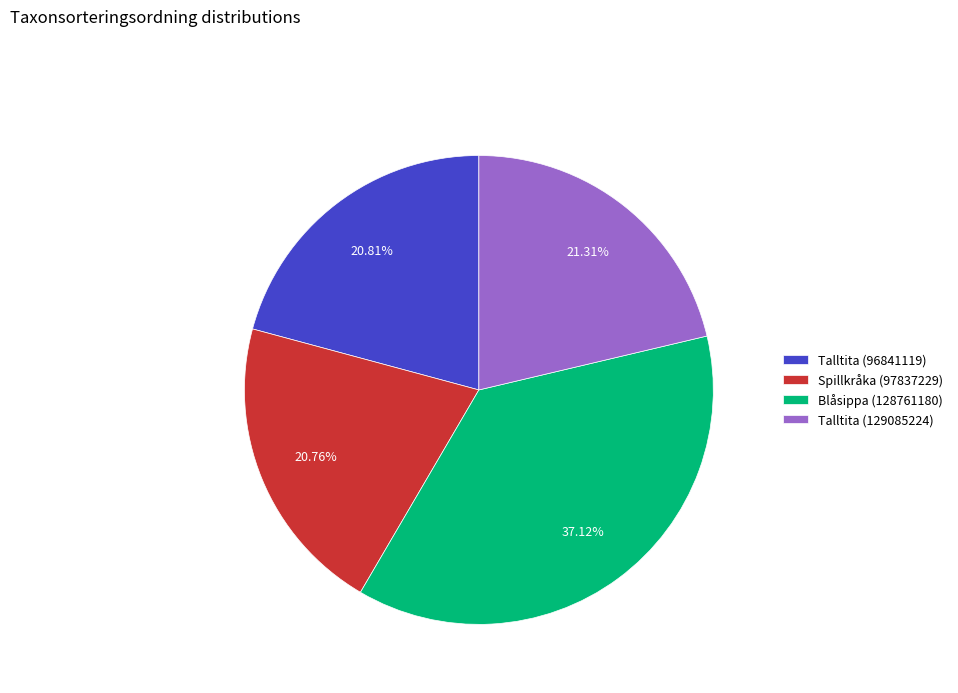

The Blåsippa (128761180) slice represents 37% of the pie. True or false?

True